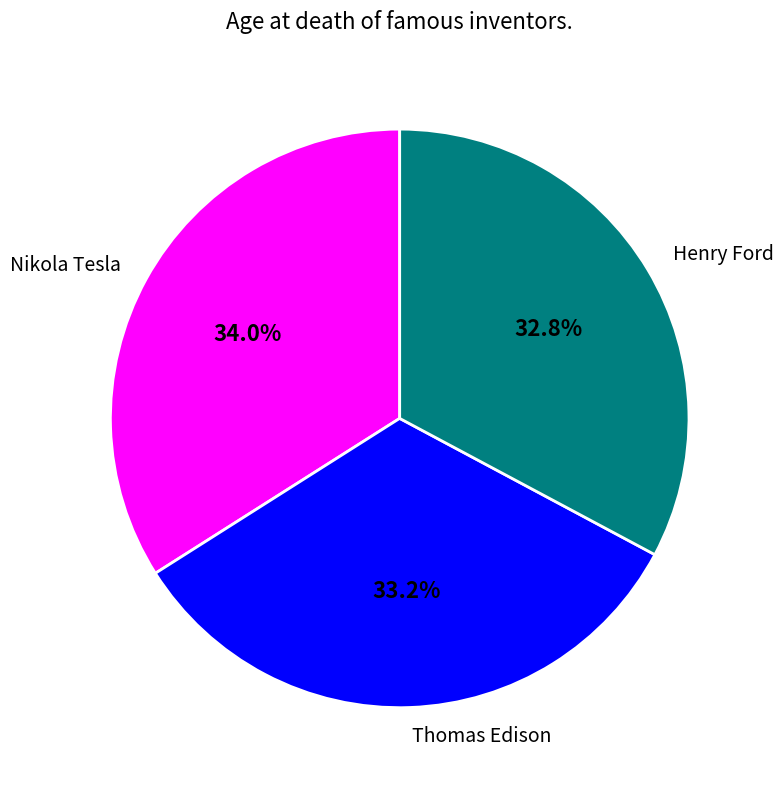

What percentage is the Henry Ford slice, to the nearest percent?

33%